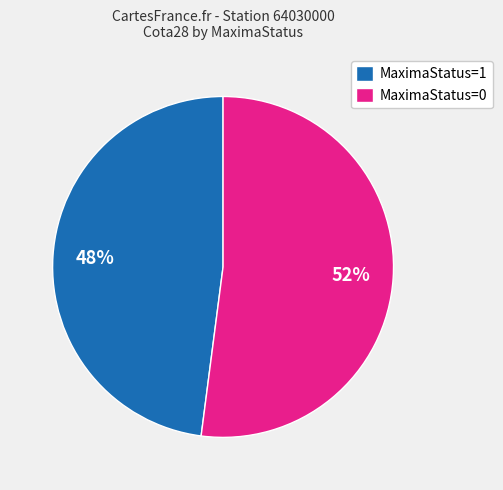

How many slices are in this pie chart?

2